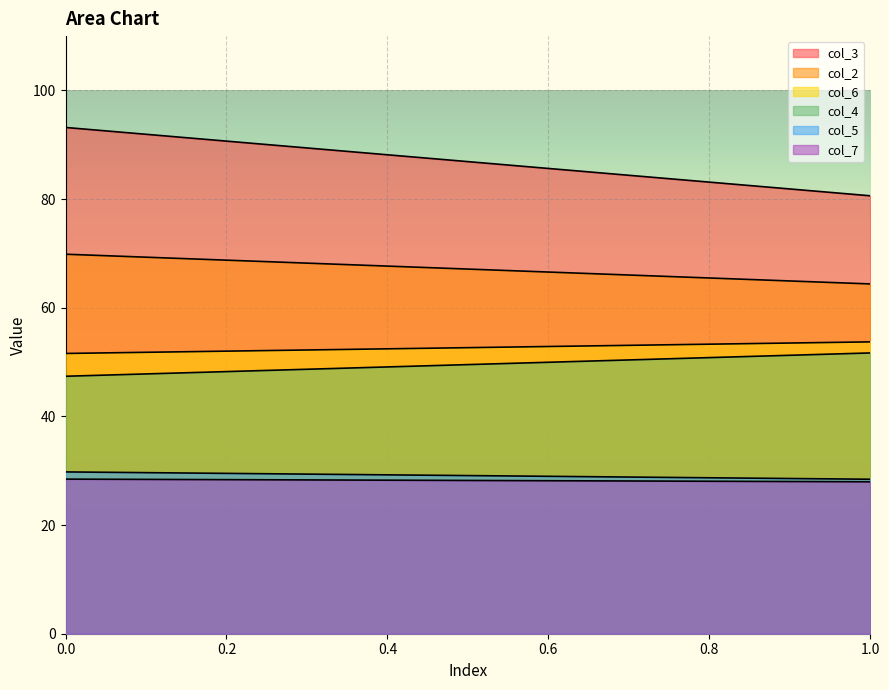

List the series in order of their peak value, lowest first.

col_7, col_5, col_4, col_6, col_2, col_3